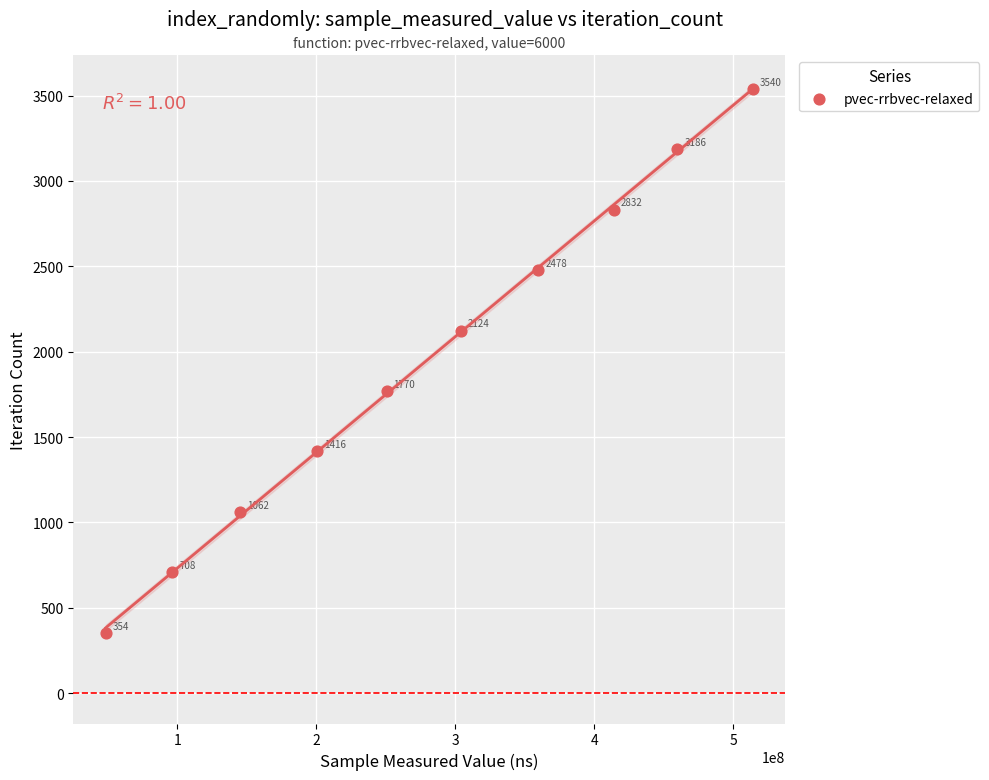

What Y value in the scatter plot is closest to 1947?

1770